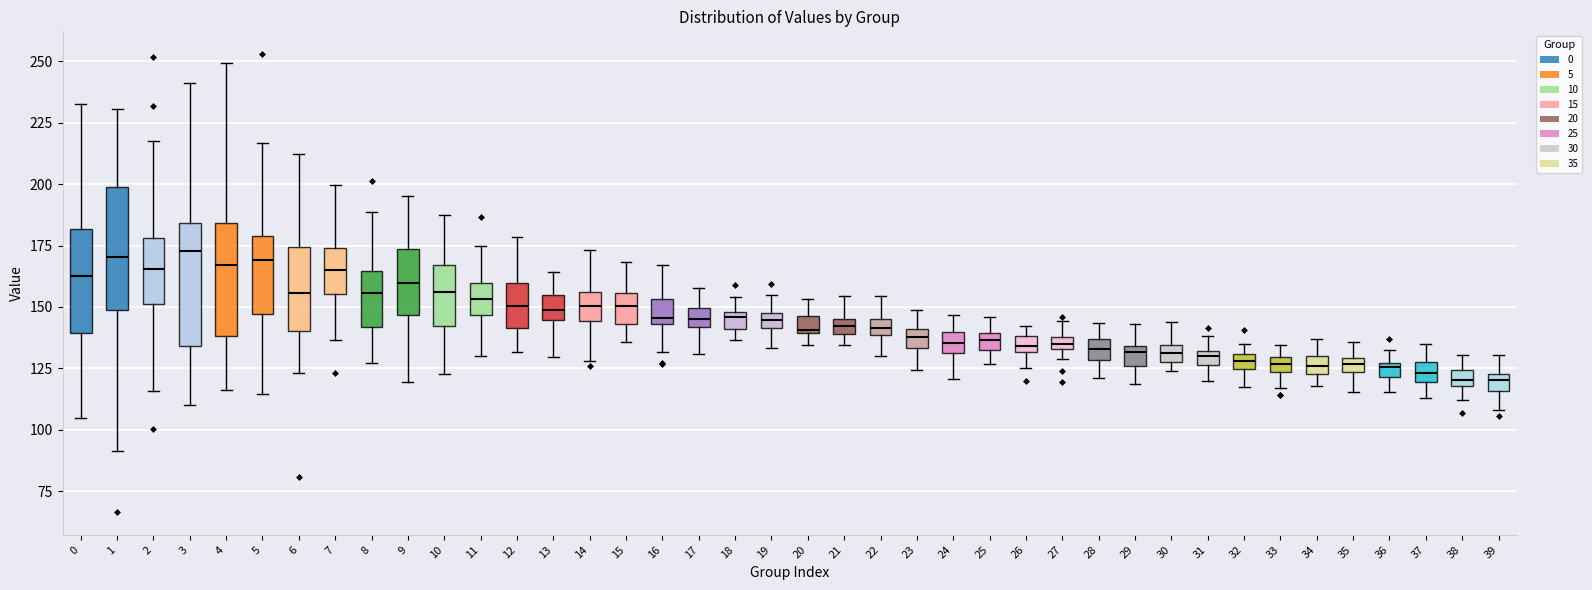

Where does the lower whisker of the box at x = 0 end on the y-axis? The values are not printed on the chart, so give them approximately, as read against the axis.

105